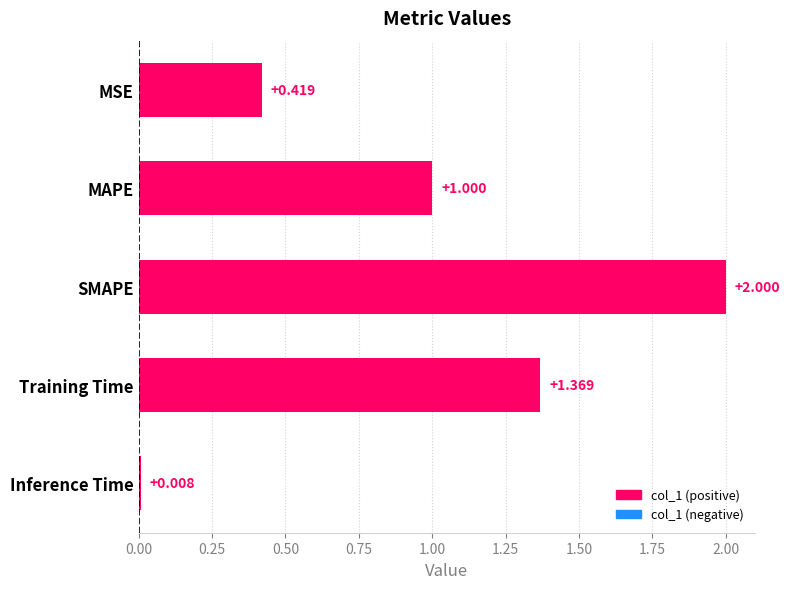

Which label corresponds to the smallest value in the chart?

Inference Time